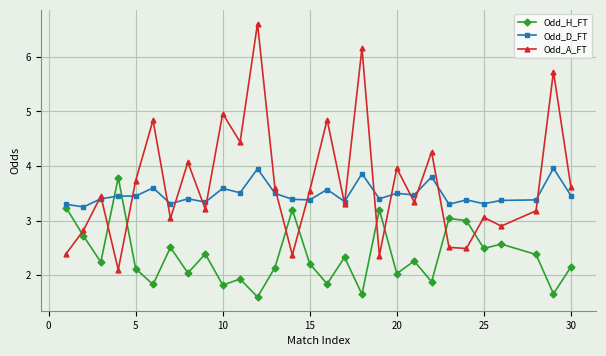

What is the maximum value shown in the chart?

6.6